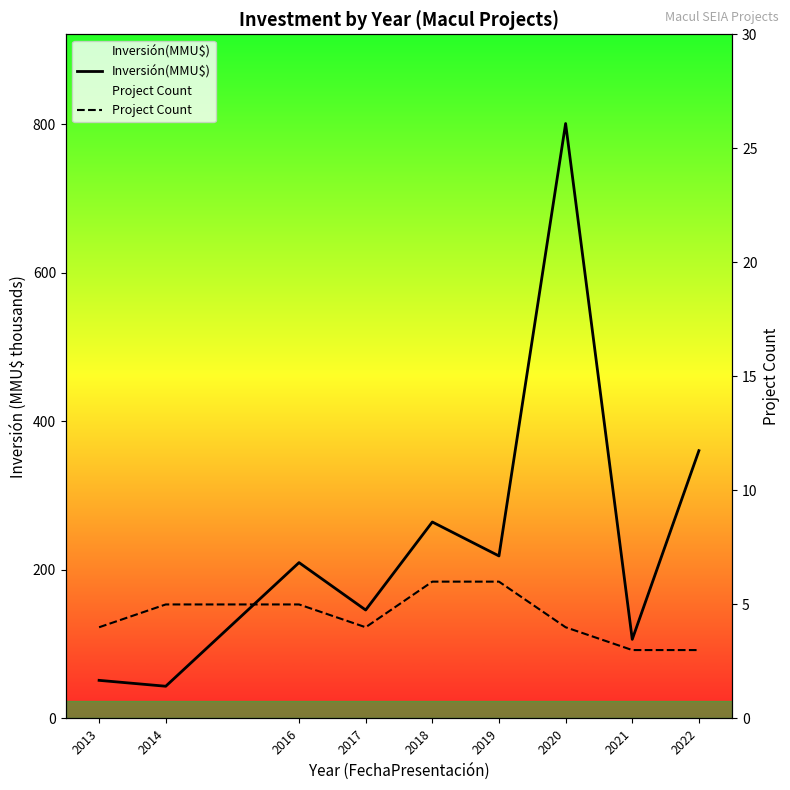

Which series has the widest spread of values?

Inversión(MMU$)